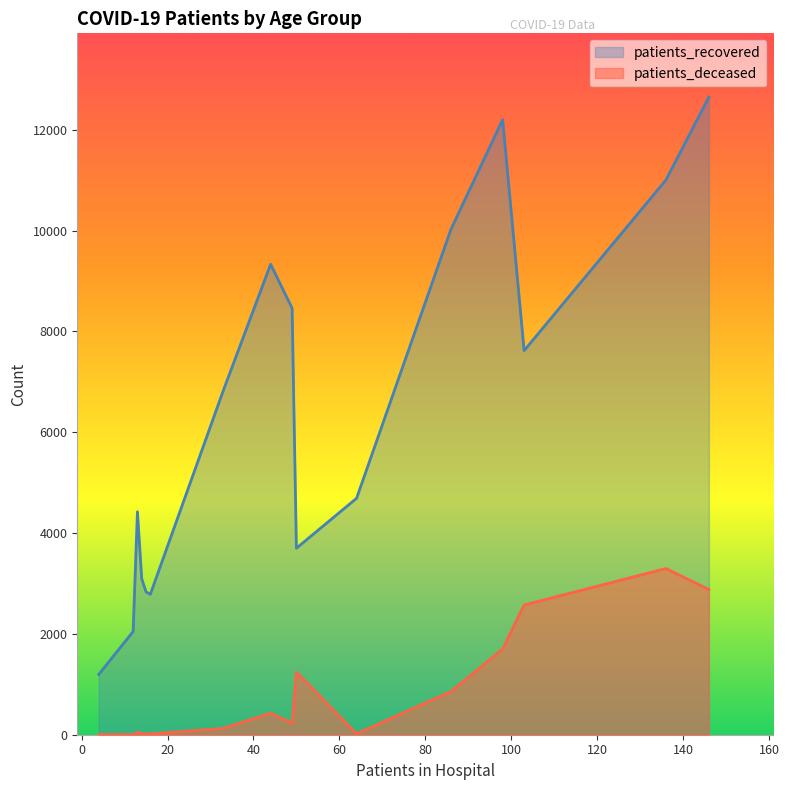

True or false: patients_recovered and patients_deceased cross at least once.

False